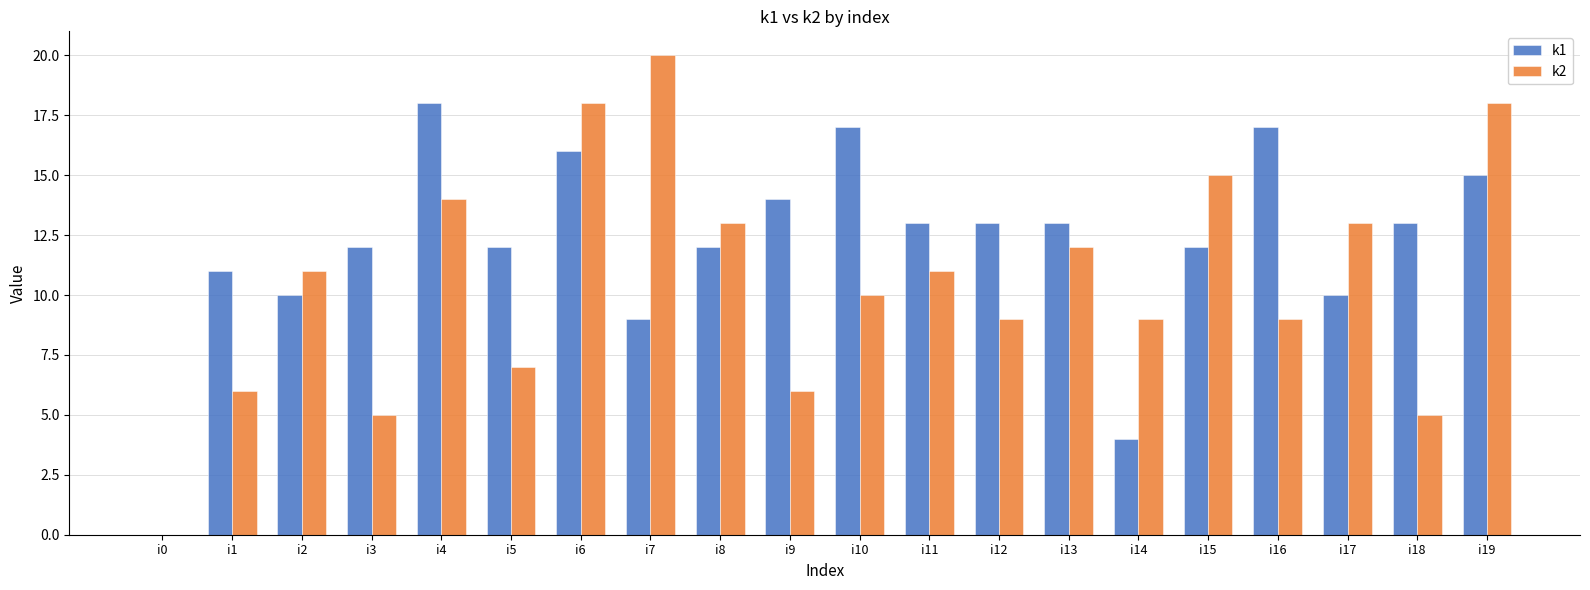

Which label corresponds to the largest value in the chart?

i7